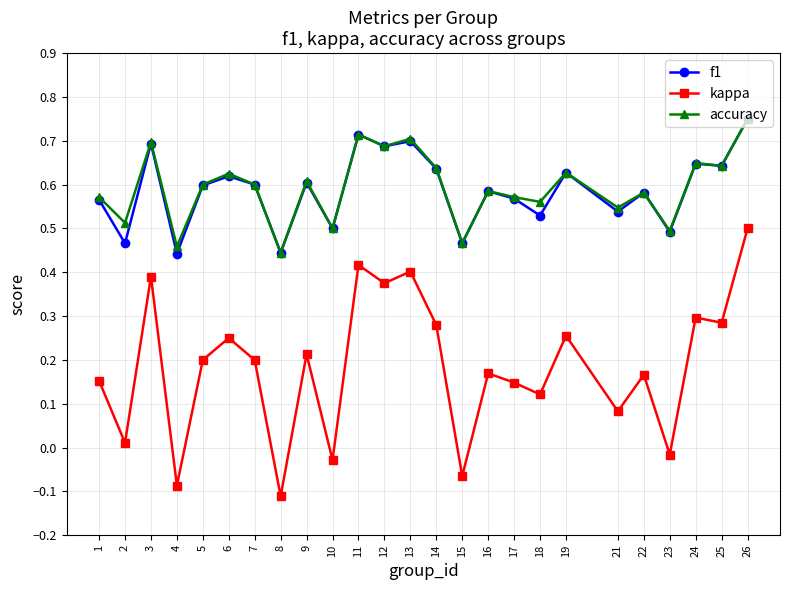

Where is accuracy nearest to the value 0?

8